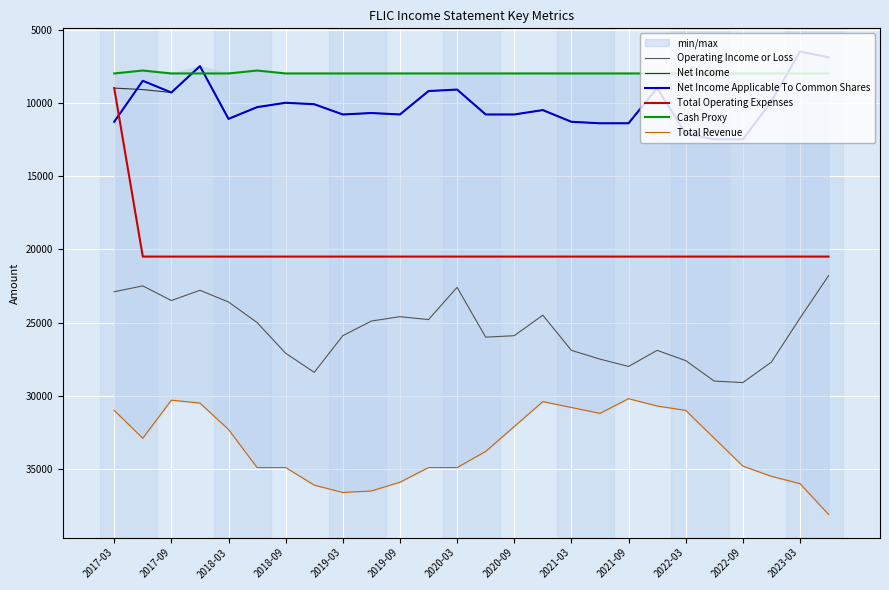

True or false: Total Revenue has more than 2 interior local peaks.

True